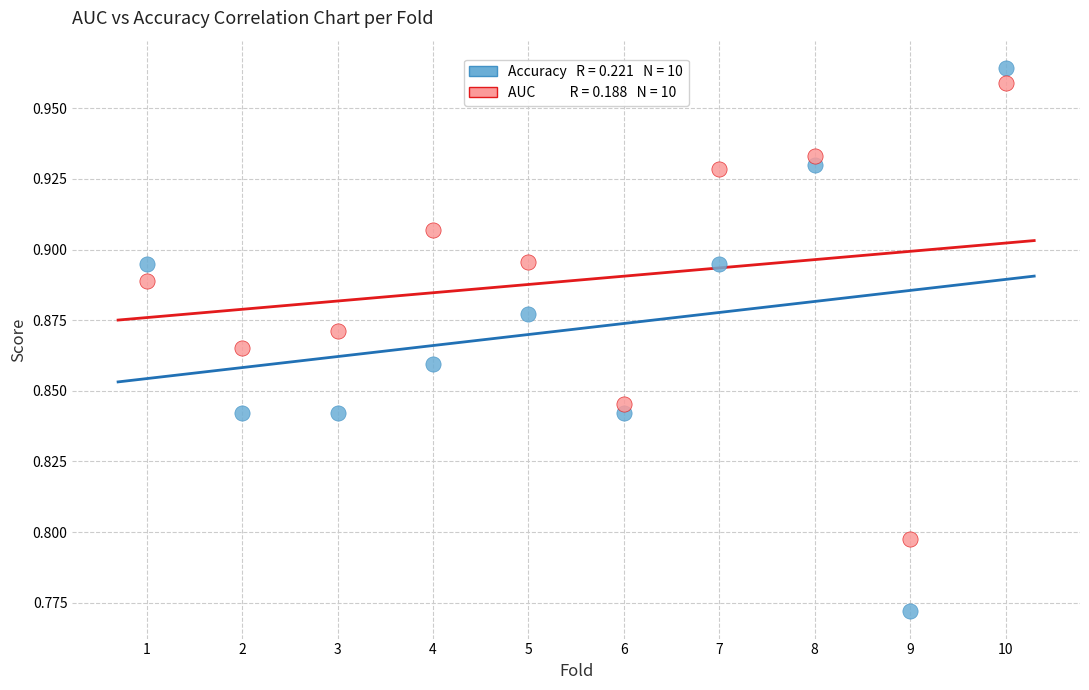

Across all data points, what is the range of X values (max minus min)?

9.0